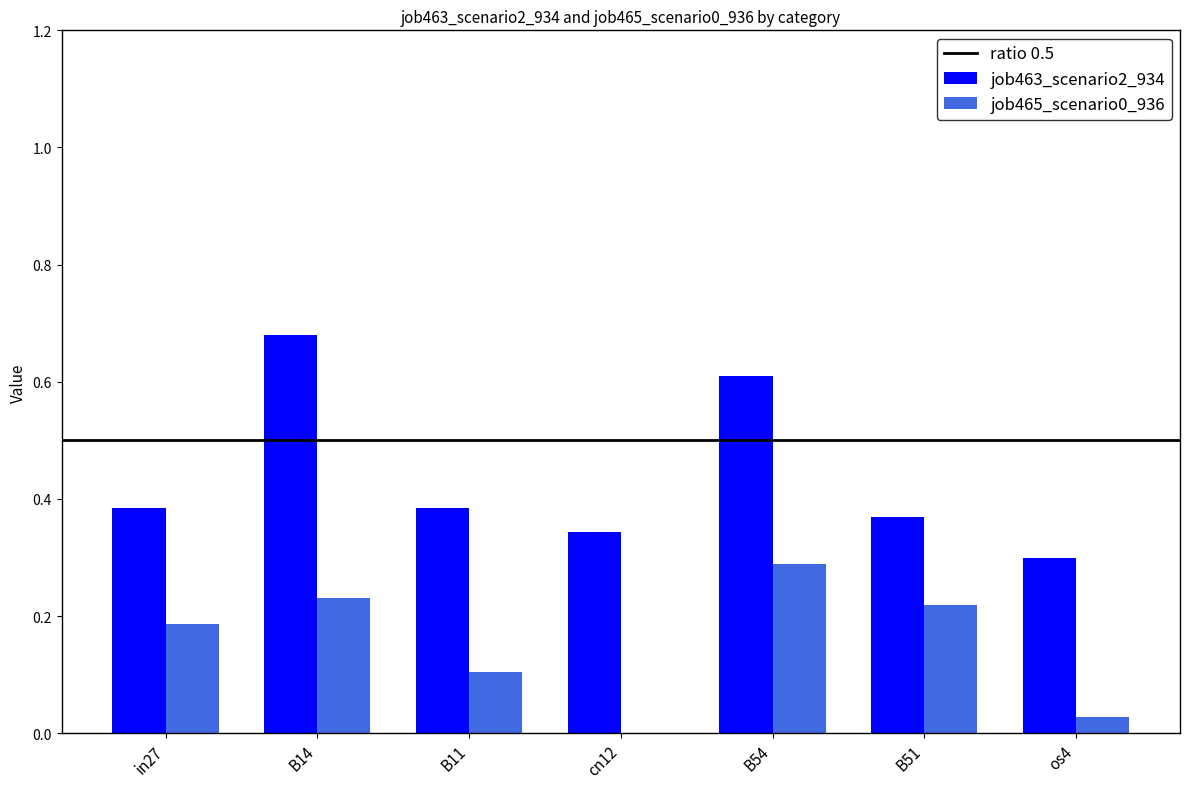

Which series has the largest total across all categories?

job463_scenario2_934